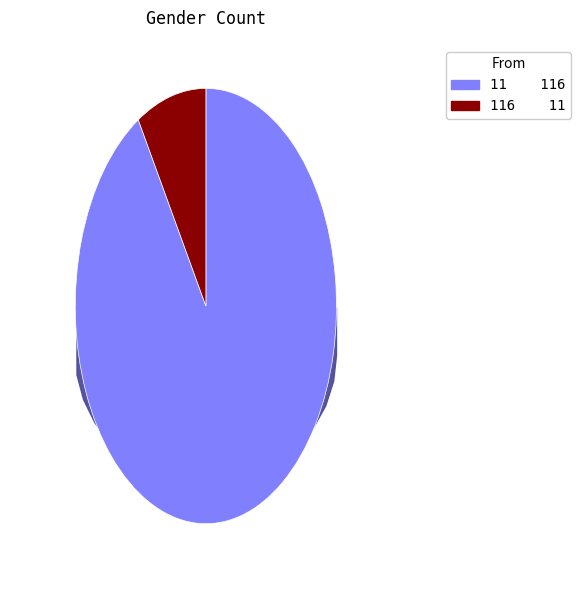

What is the smallest slice in the pie chart?

116